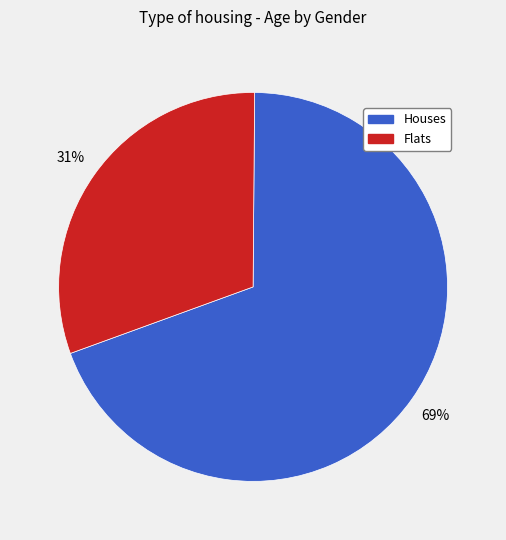

Is there a majority slice in this chart?

Yes